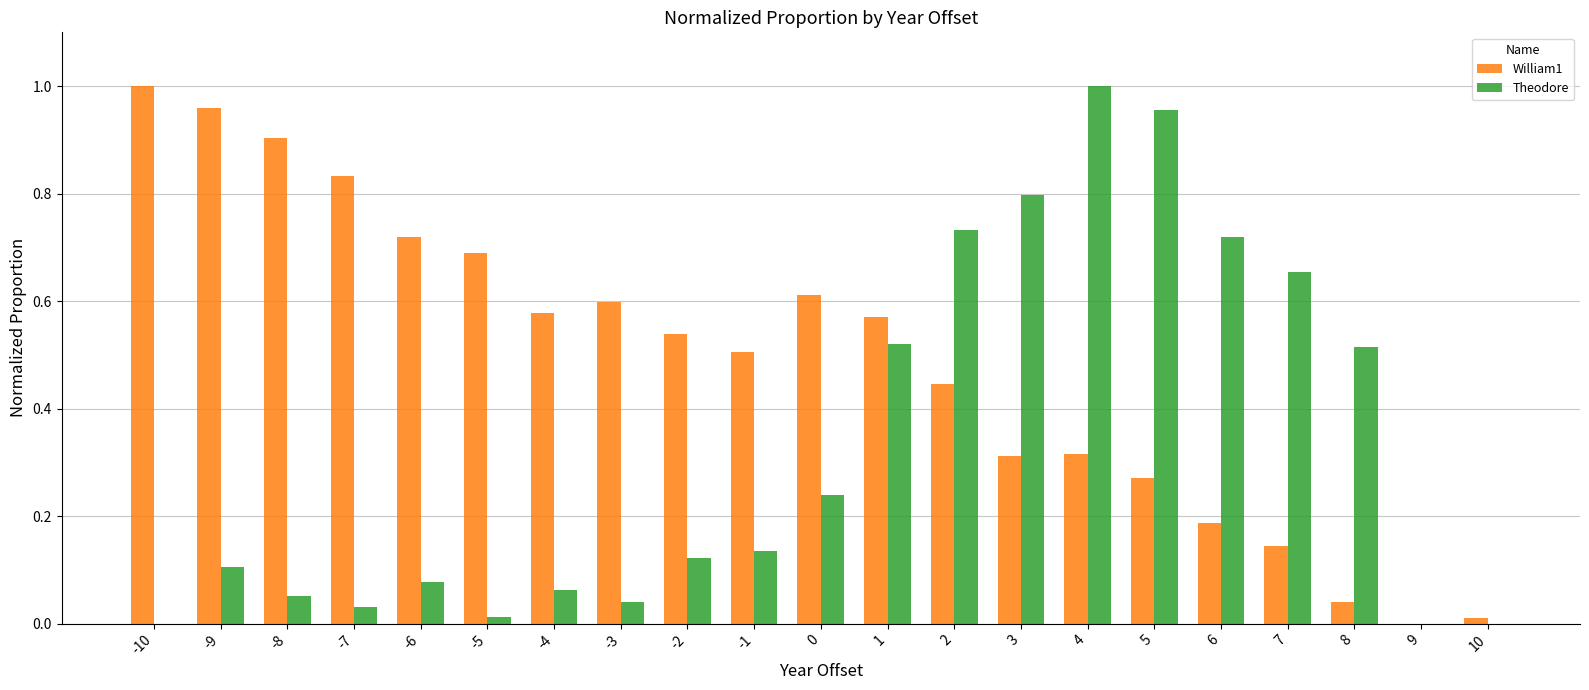

True or false: William1 has a value of 0.7 at -5.

True